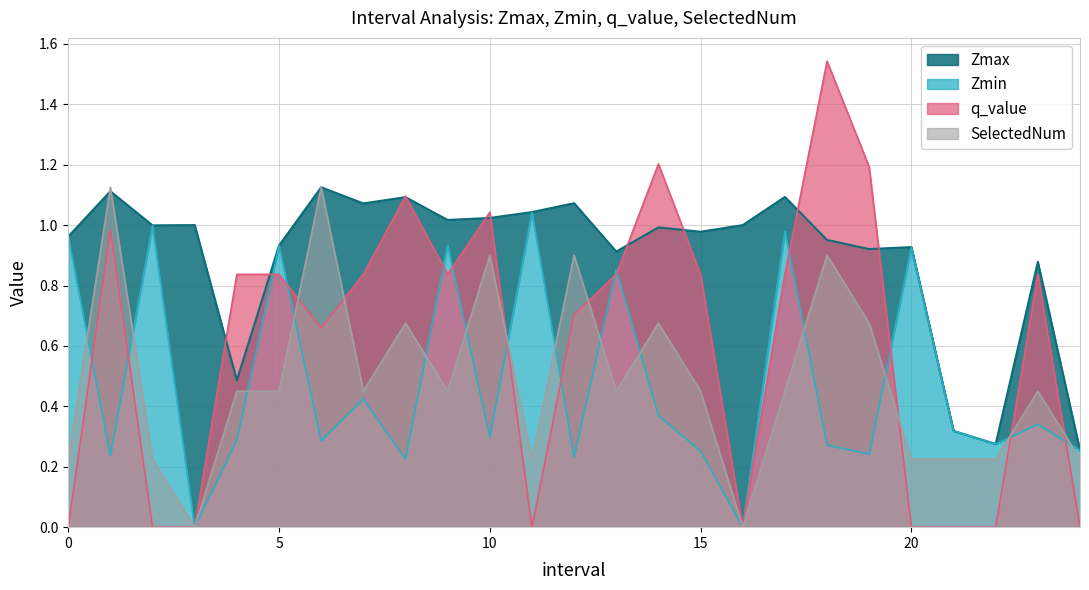

Which series has the widest spread of values?

q_value